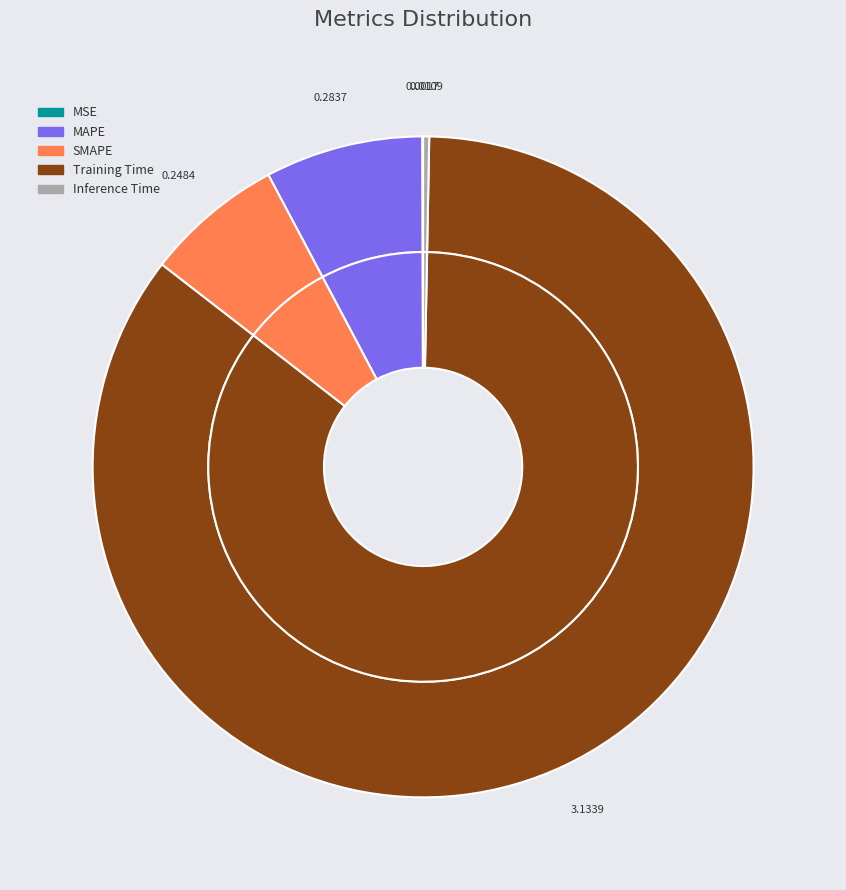

How many segments does this pie chart have?

5